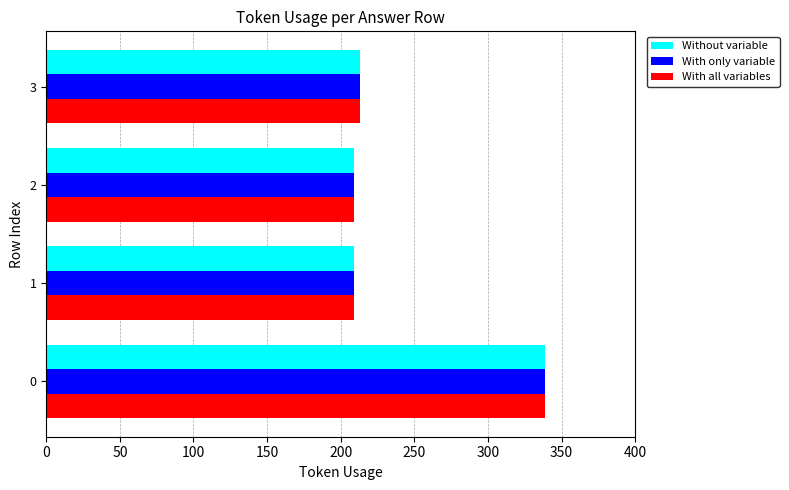

What are all the series names shown in the legend?

Without variable, With only variable, With all variables